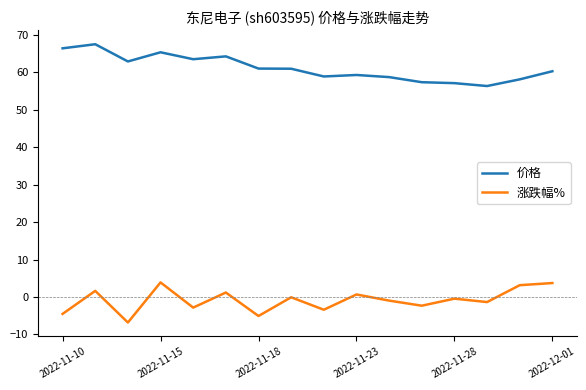

In 涨跌幅%, how many points are higher than both neighbors (excluding endpoints)?

6